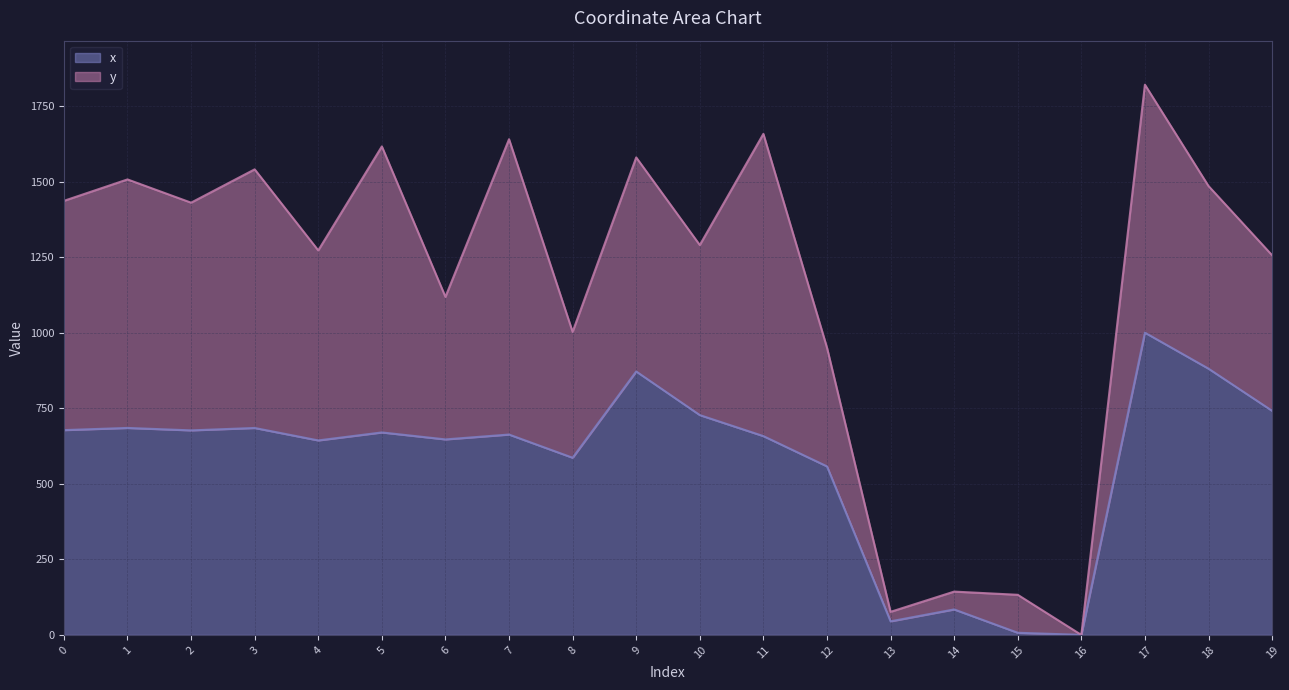

What is the change in value from 6 to 11?

+10.9